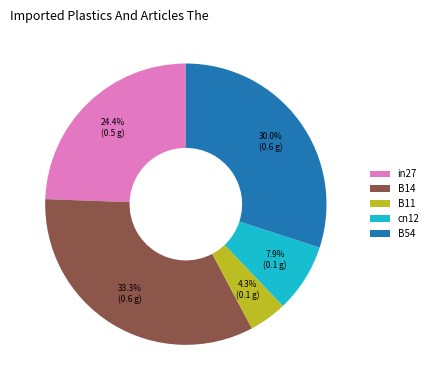

Rank the categories by value from lowest to highest.

B11, cn12, in27, B54, B14